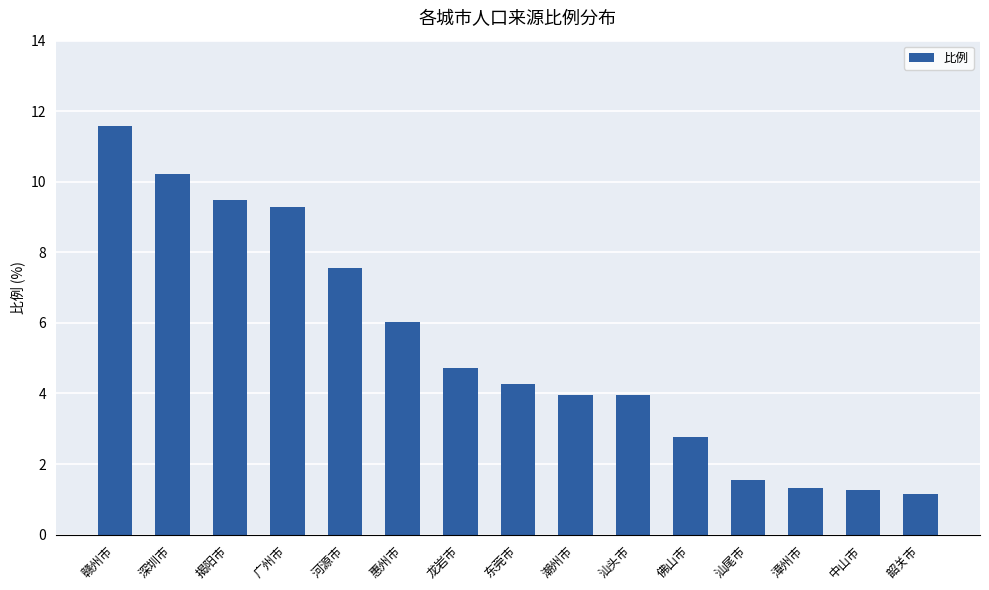

At which category does the chart reach its peak across all series?

赣州市